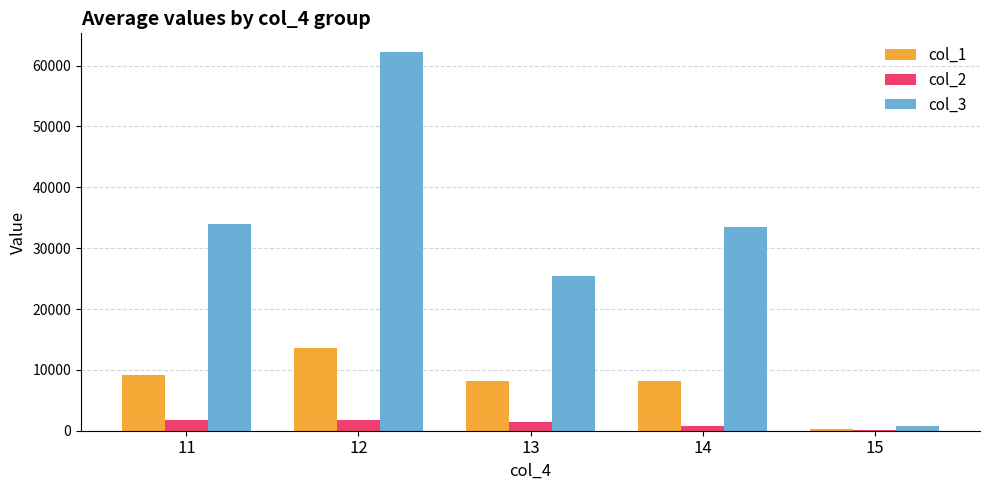

Where is col_3 nearest to the value 31478?

14